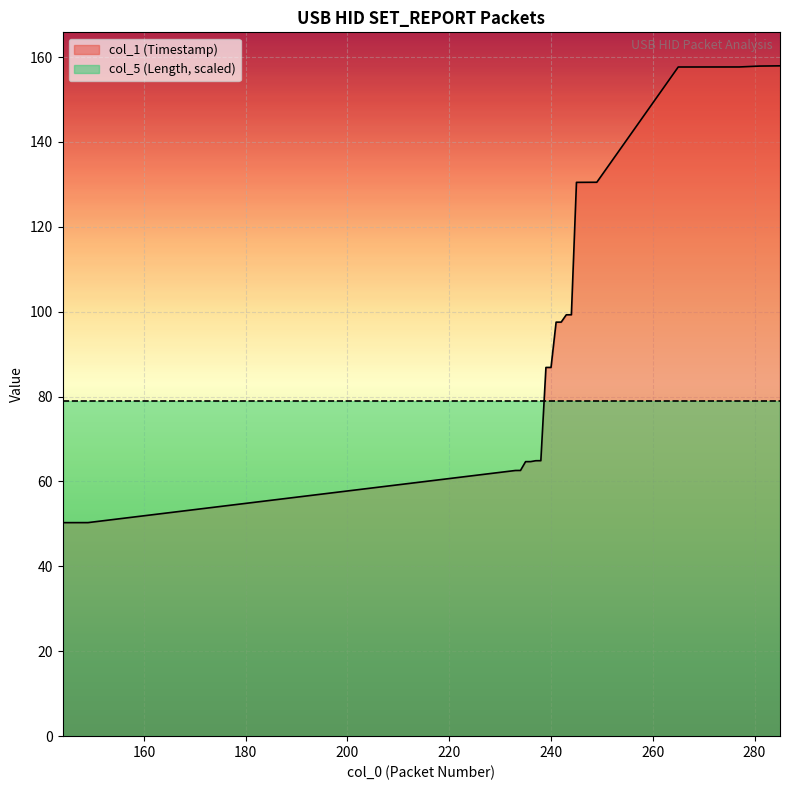

What is the change in value from 242 to 244?

+1.7